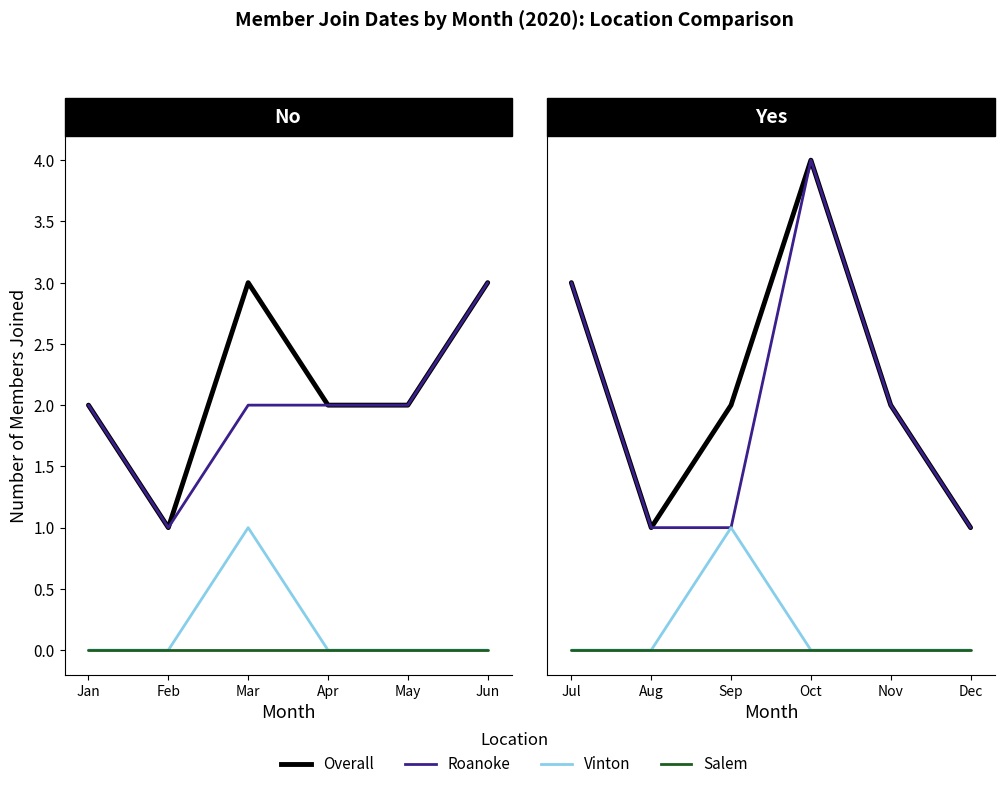

At which label is Vinton closest to 0?

Jul